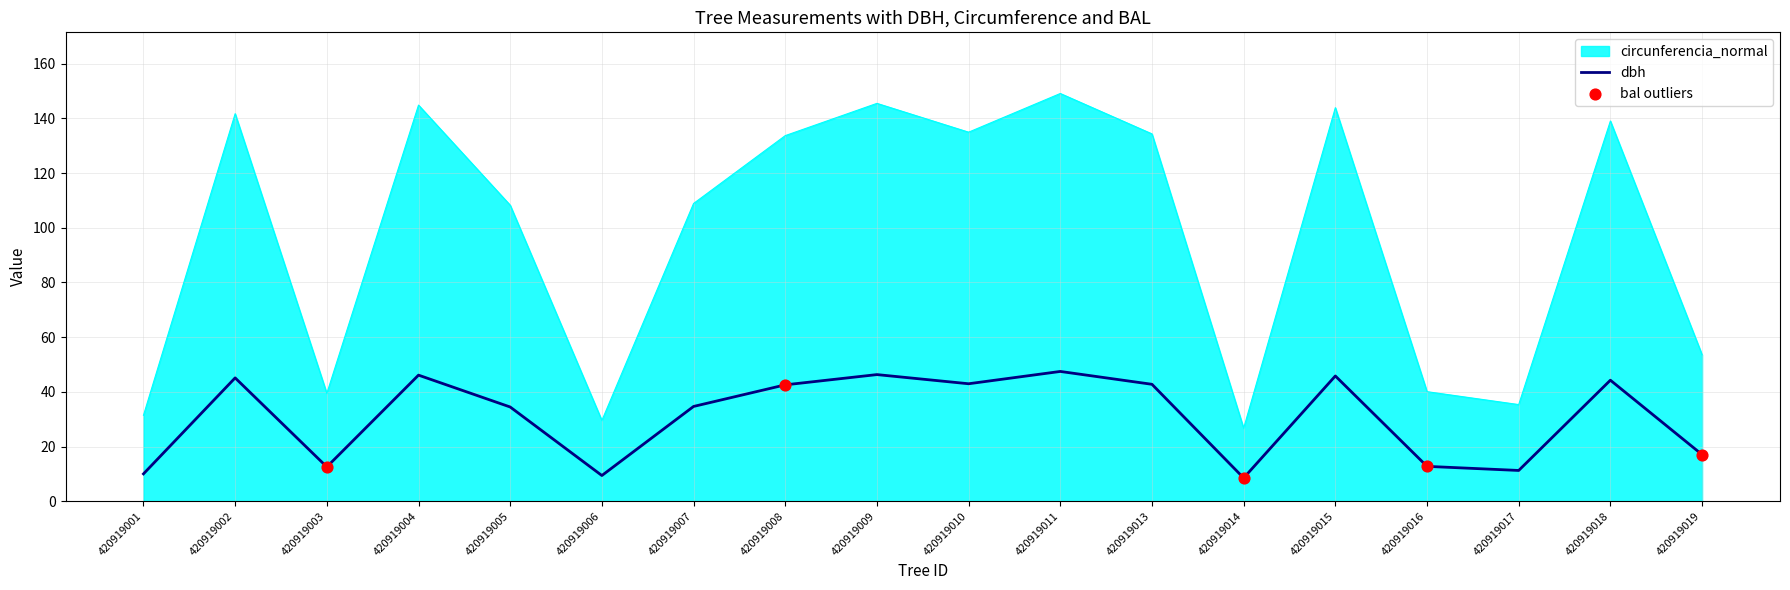

At how many categories does at least one series exceed 74?

11